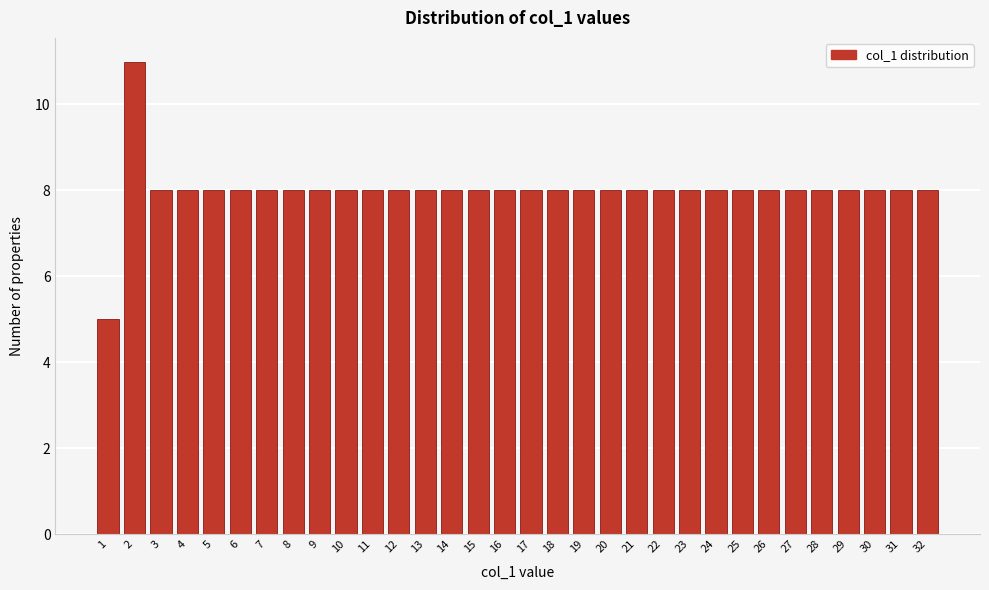

What is the average value?

8